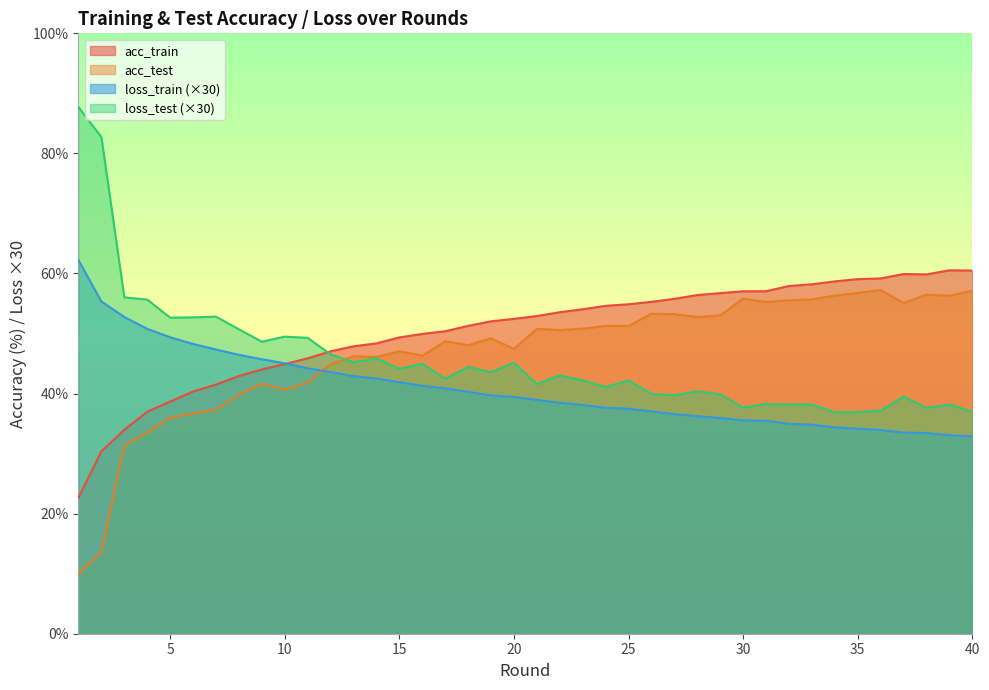

List the series in order of their peak value, lowest first.

acc_test, acc_train, loss_train (×30), loss_test (×30)